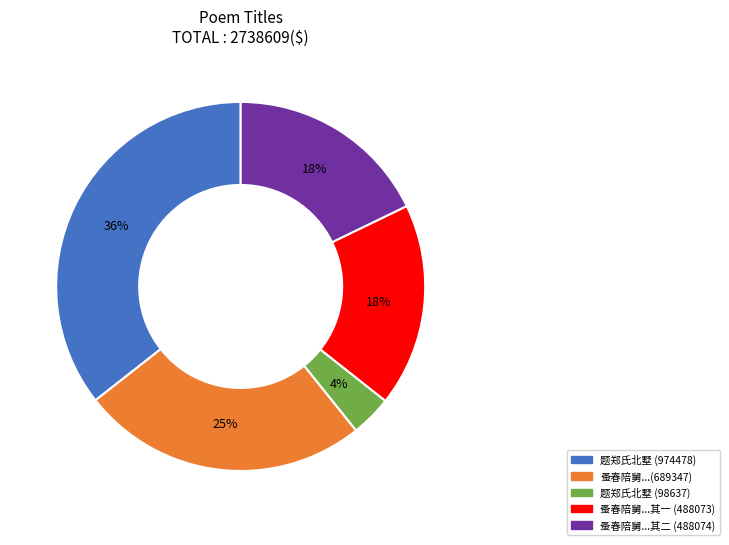

Count the number of slices in the pie.

5